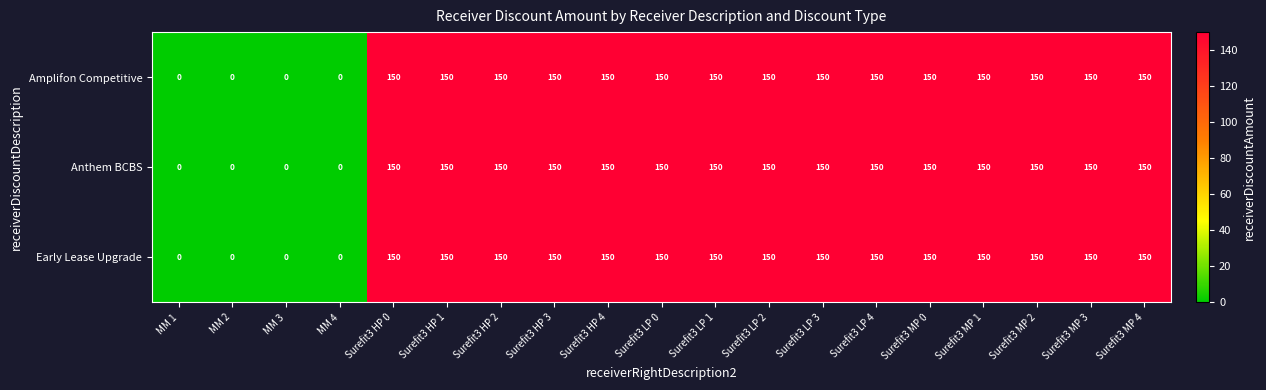

The Anthem BCBS series shows 150 at Surefit3 HP 0. True or false?

True